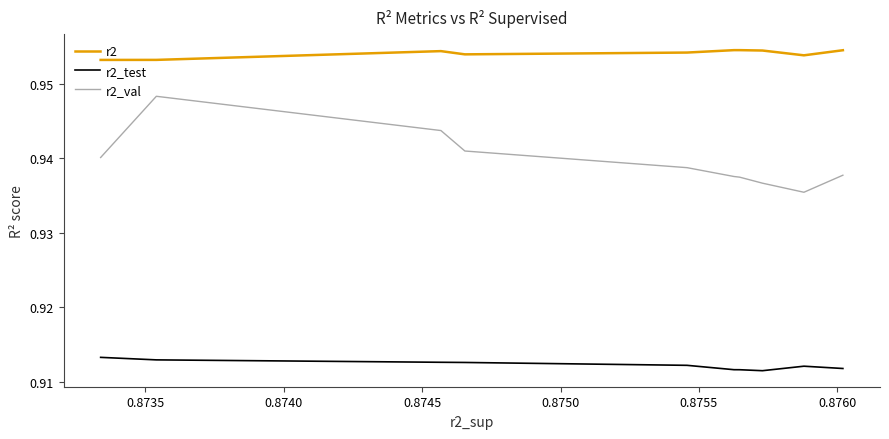

True or false: r2 and r2_test cross at least once.

False